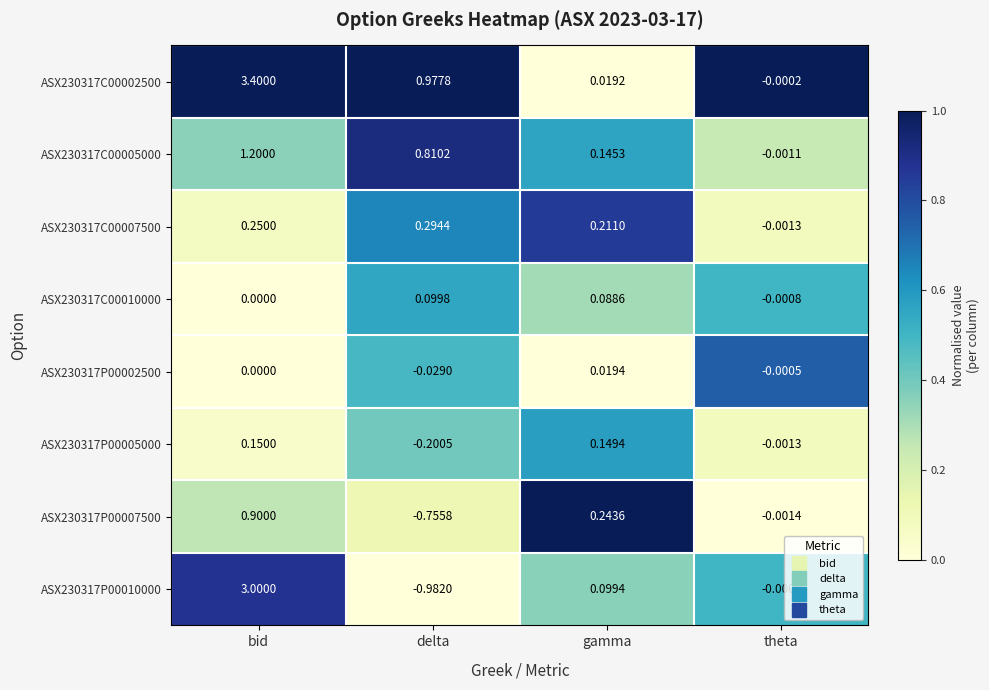

Which series has the largest total across all categories?

ASX230317C00002500